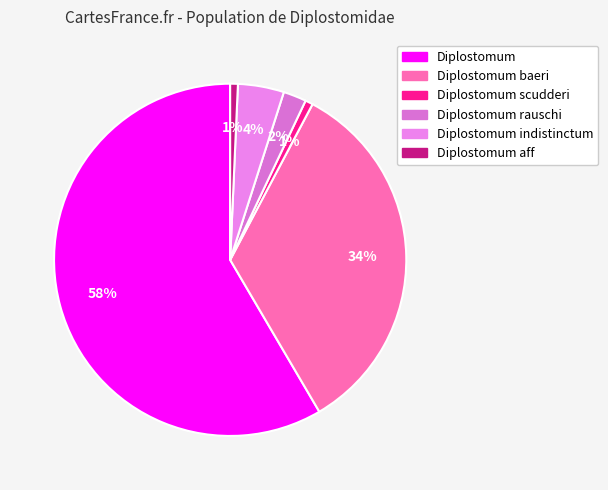

Count the number of slices in the pie.

6